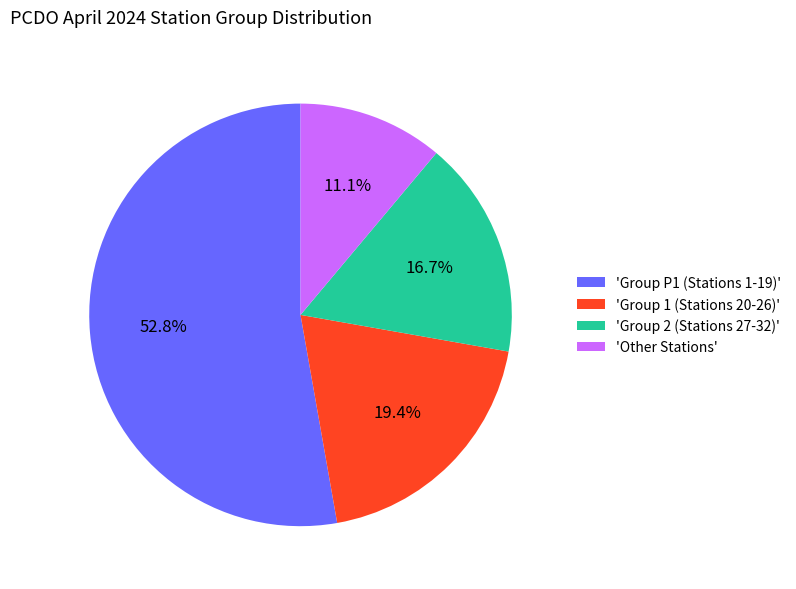

Is the sum of 'Group P1 (Stations 1-19)' and 'Other Stations' greater than half?

Yes